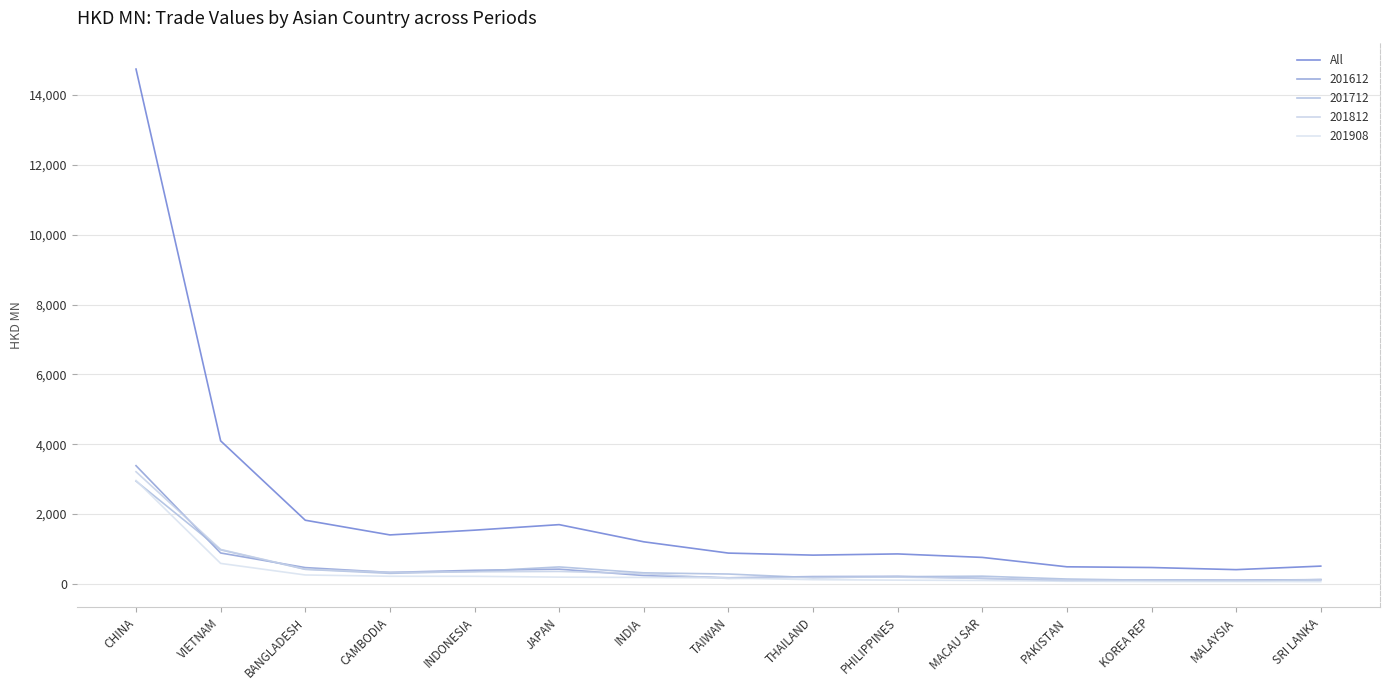

At which category does the chart reach its peak across all series?

CHINA